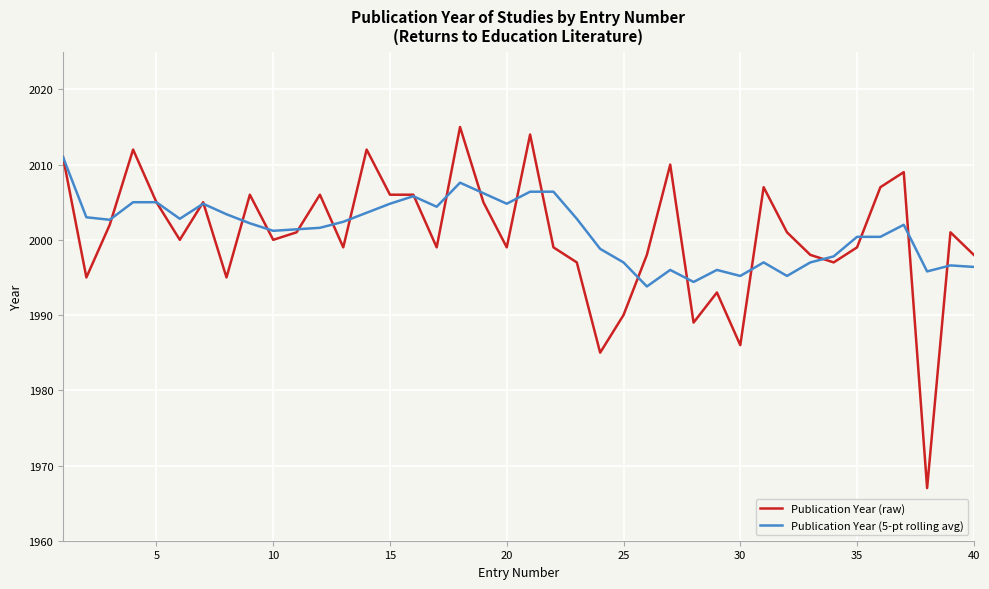

What is the smallest value displayed?

1967.0